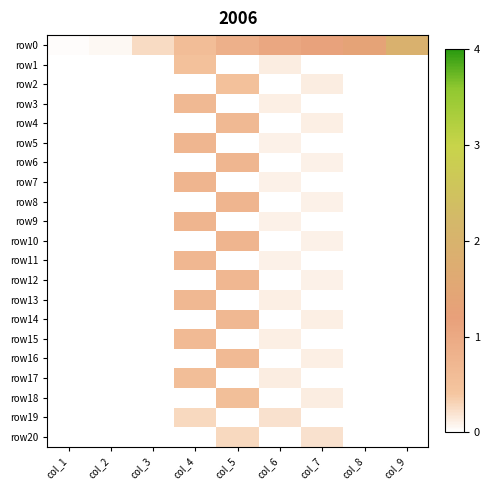

At which category does the chart reach its minimum across all series?

col_1